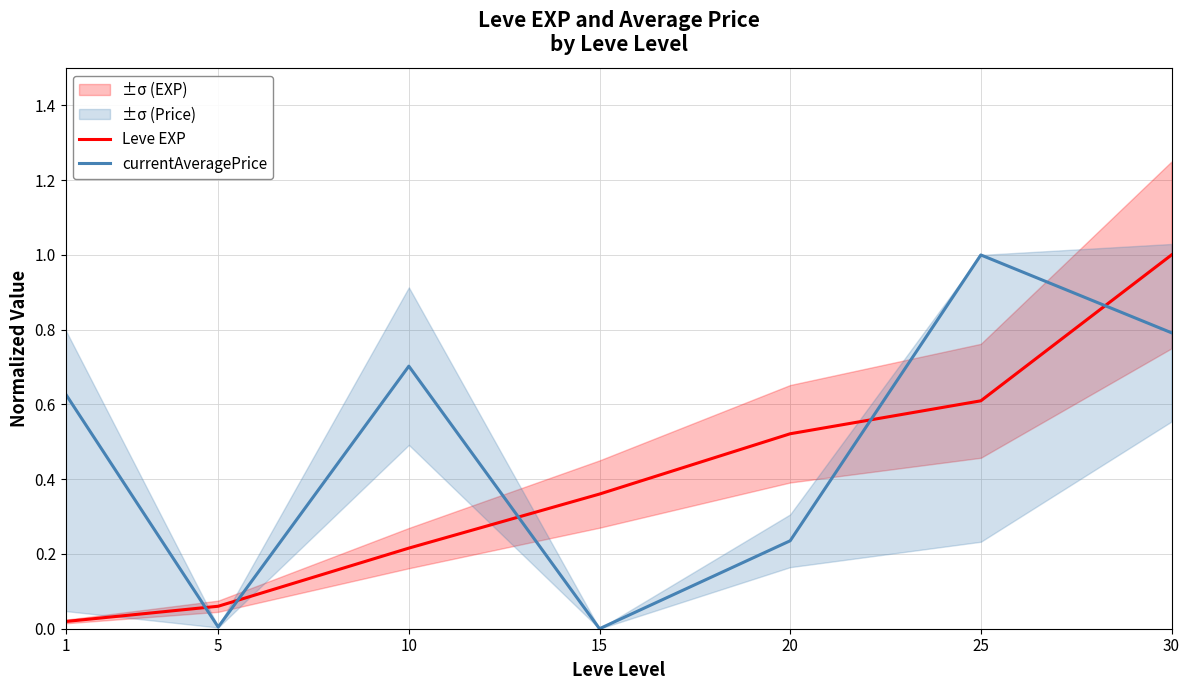

Is the value of currentAveragePrice at 1 greater than the value of Leve EXP at 5?

Yes